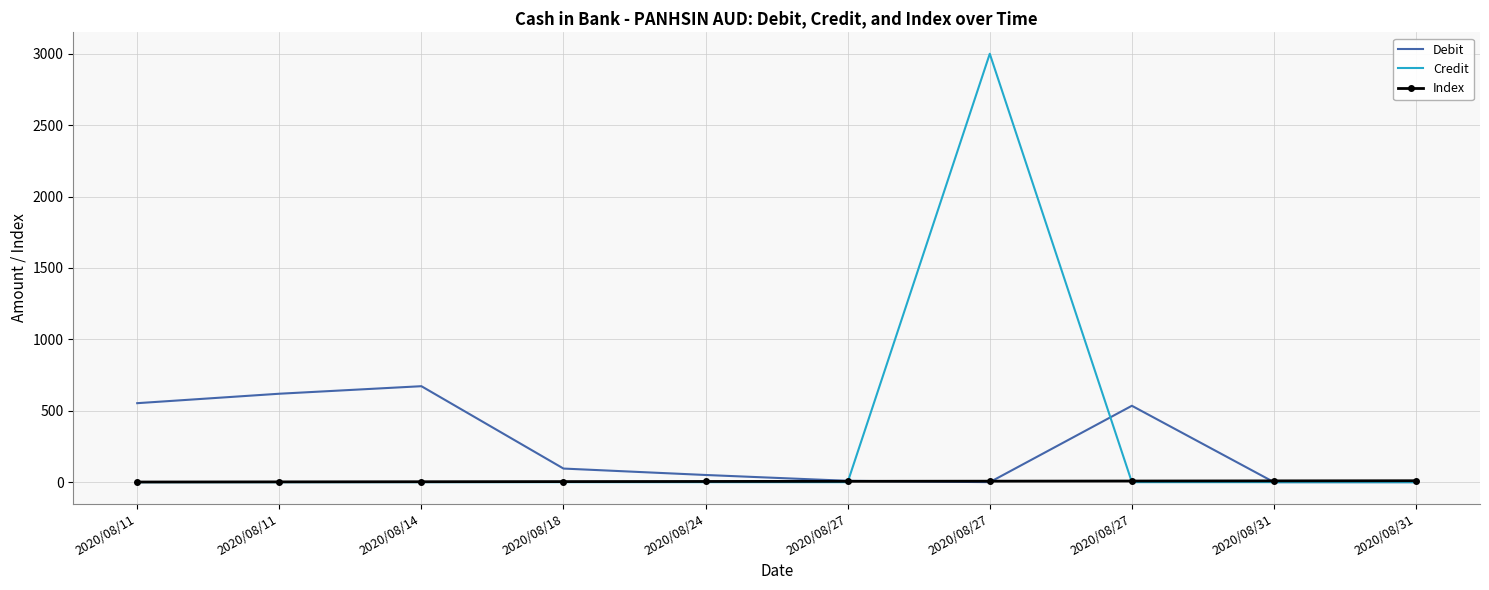

Where does the Index series first go above 6?

2020/08/27